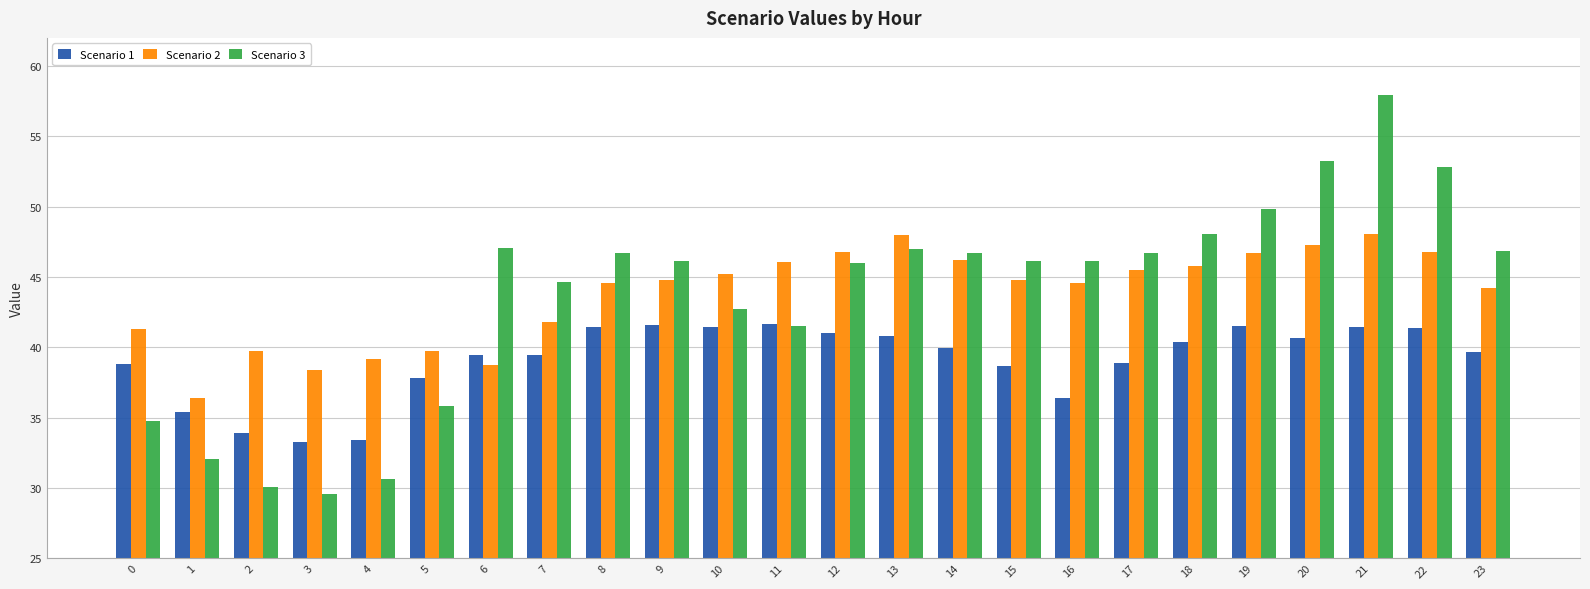

How many series are shown in this chart?

3